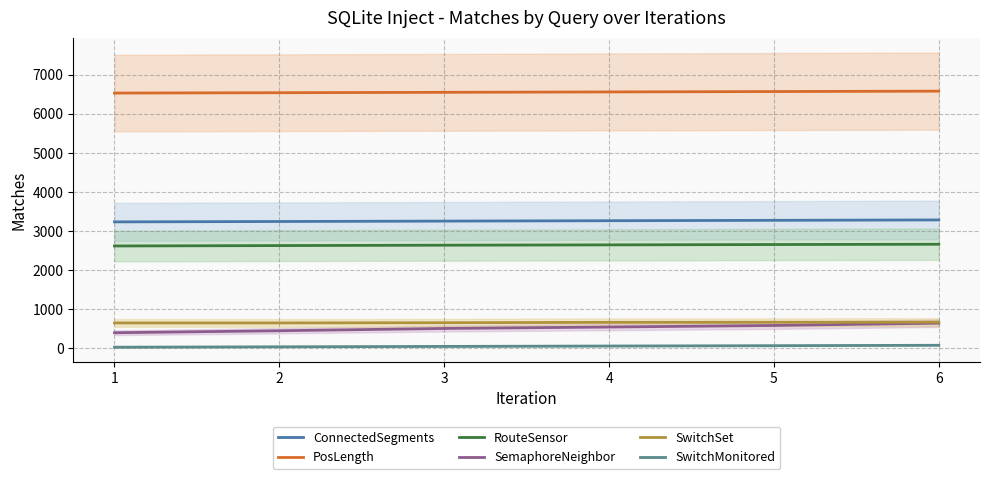

Is it true that SwitchSet equals 668 at 4?

True